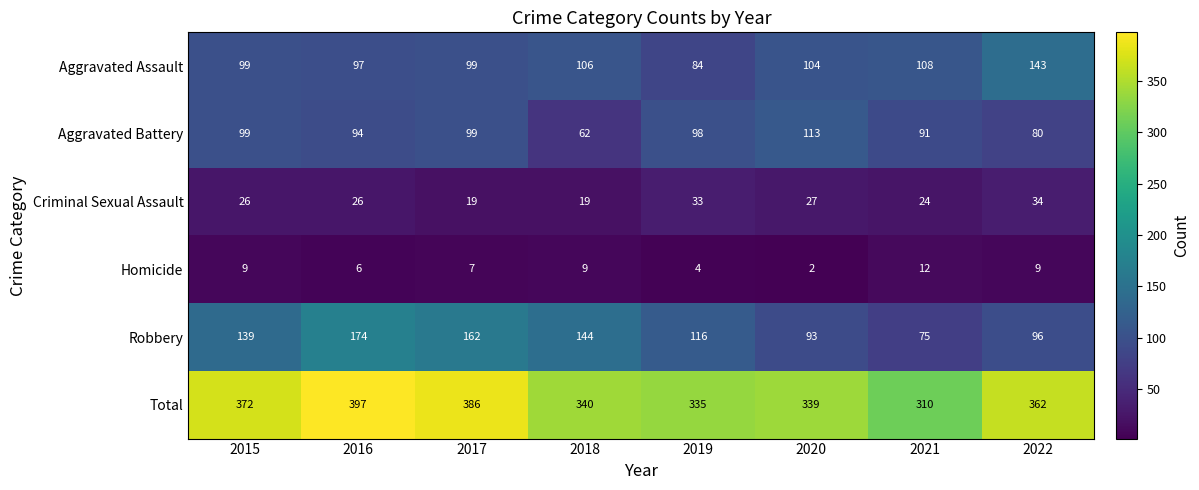

Where is Robbery nearest to the value 124?

2019